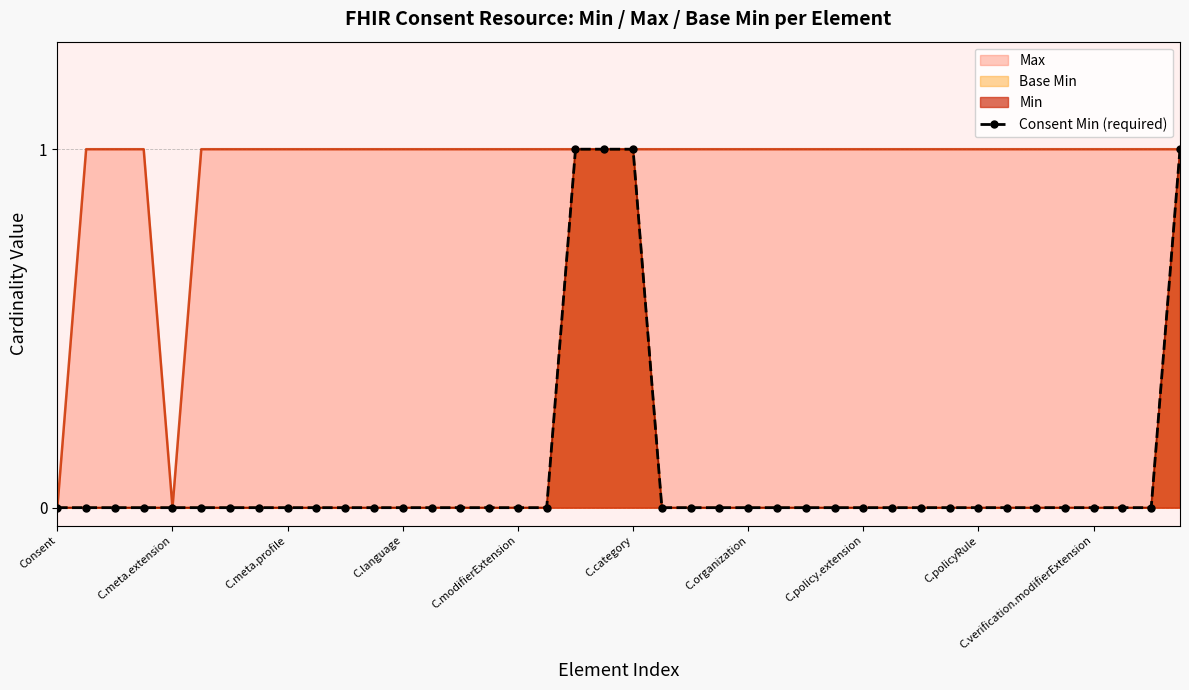

Where is the data nearest to the value 0?

Consent